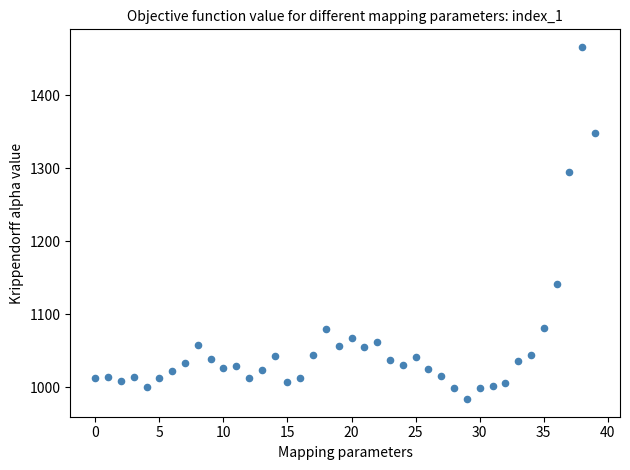

What is the range of Y values (max minus min)?

482.3